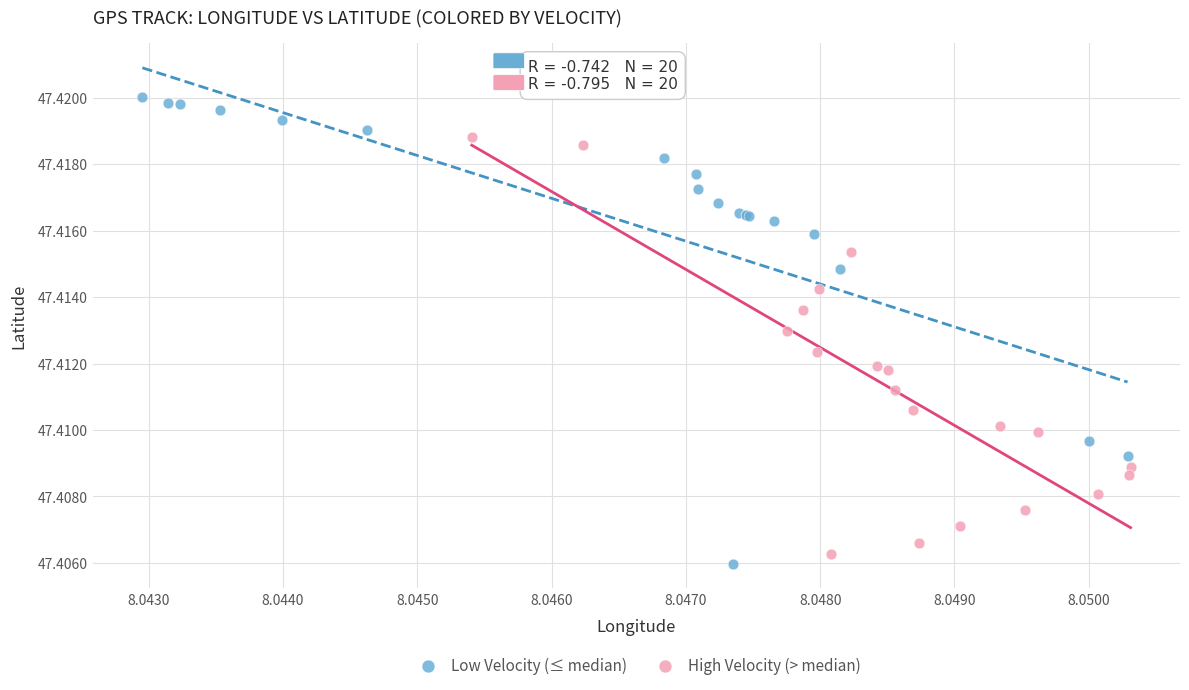

Which series has the widest spread of Y values?

Low Velocity (≤ median)